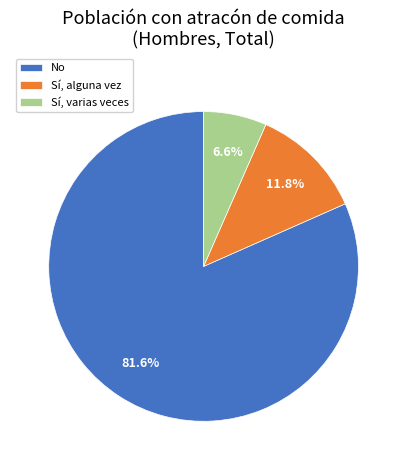

Is it true that Sí, varias veces is 7% of the pie?

True